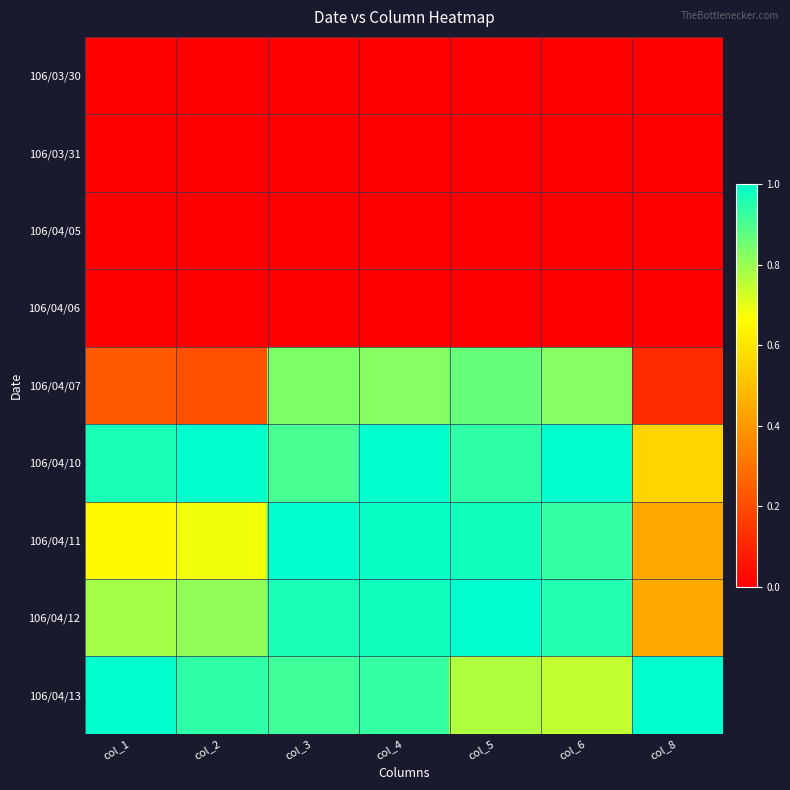

What is the maximum value shown in the chart?

1.0